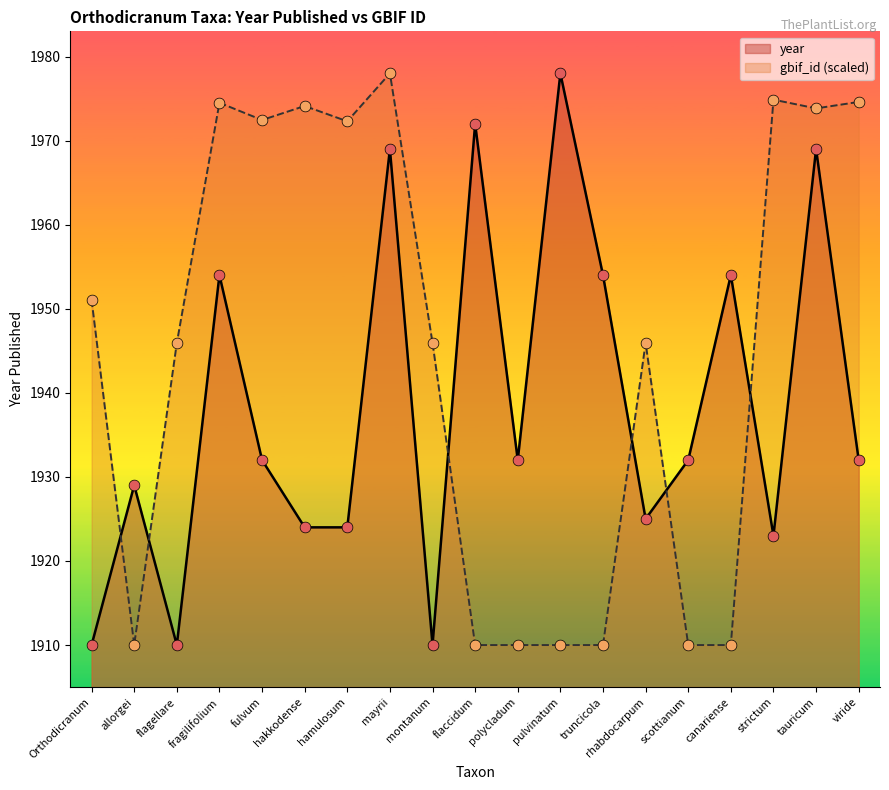

Which series has the largest Y range (max minus min)?

year